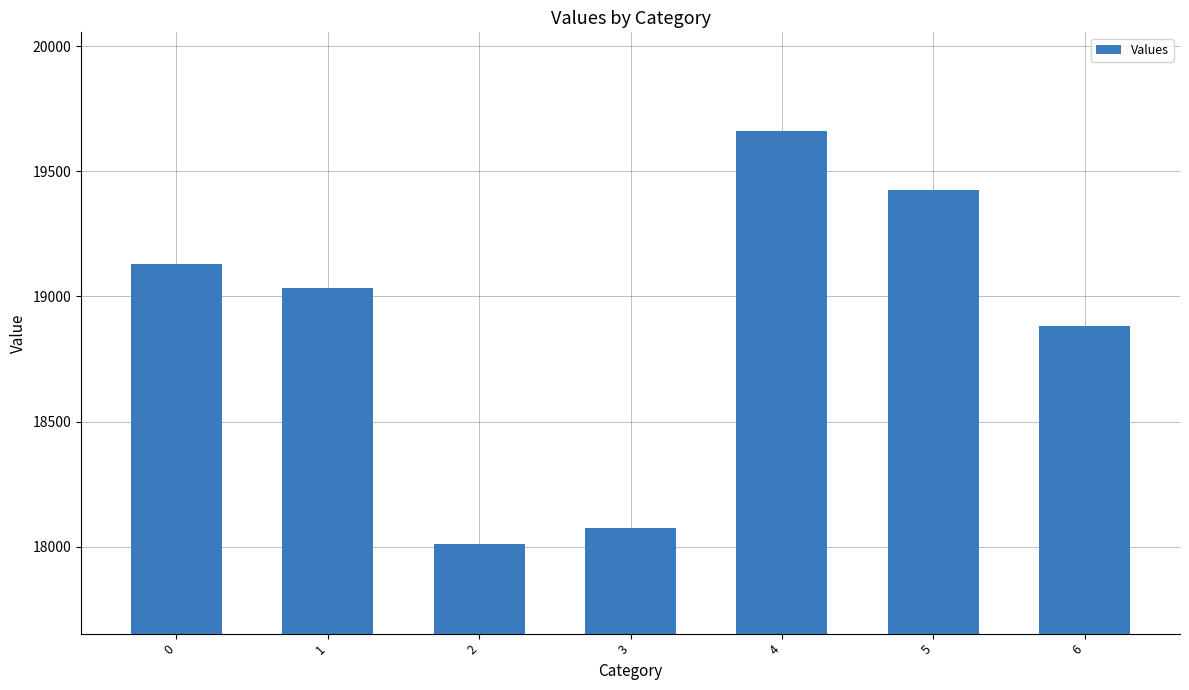

Reading left to right, list all the values displayed in this chart.

0=19131.0	1=19034.9	2=18012.2	3=18072.2	4=19663.2	5=19425.8	6=18880.6